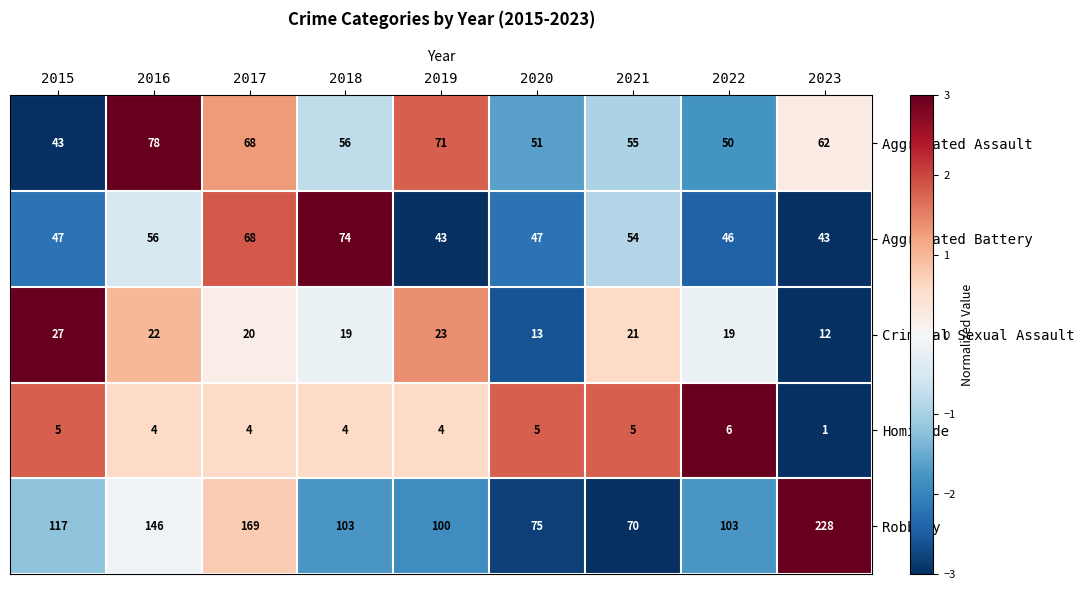

At which label does Criminal Sexual Assault reach its minimum?

2023